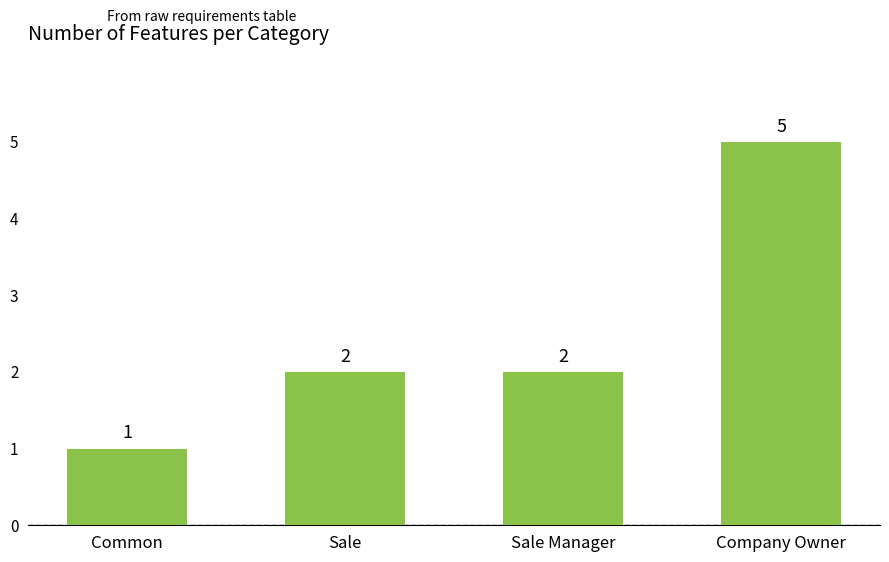

Approximately how many times larger is the value at Company Owner compared to Sale Manager?

2.5